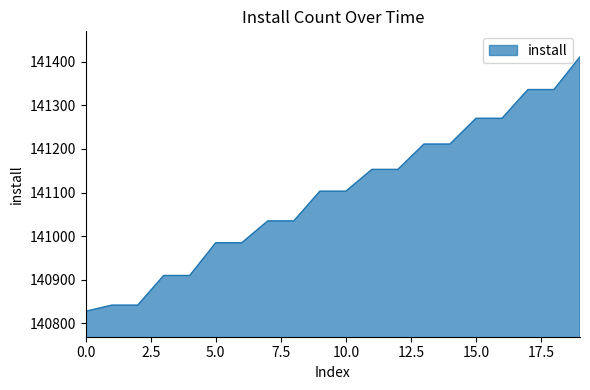

What is the minimum value shown in the chart?

140828